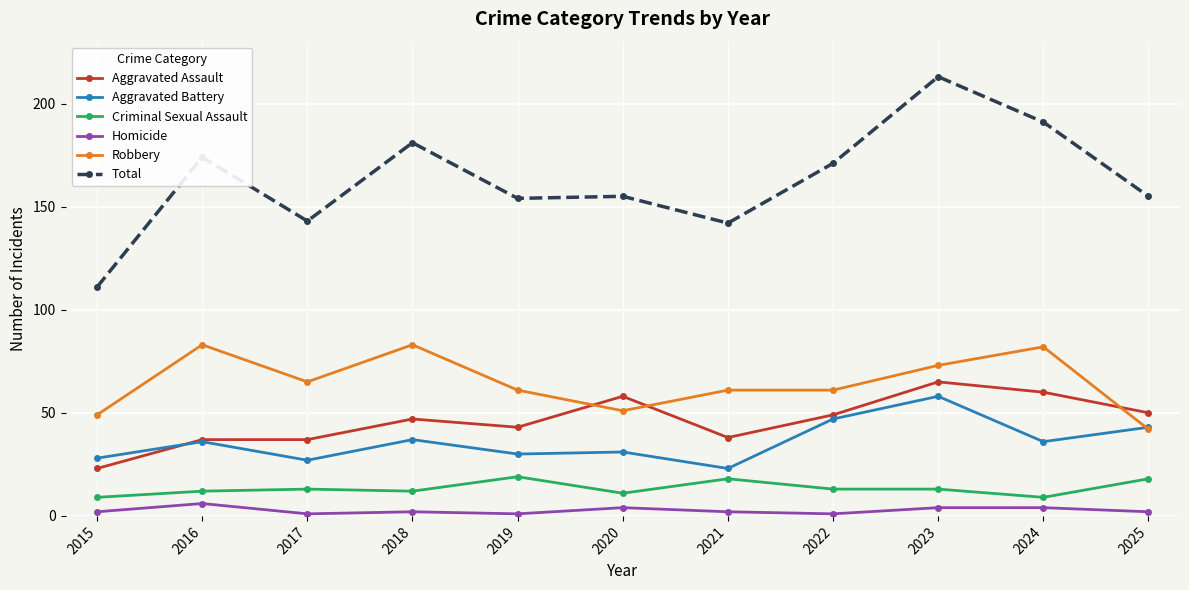

How many series are shown in this chart?

6